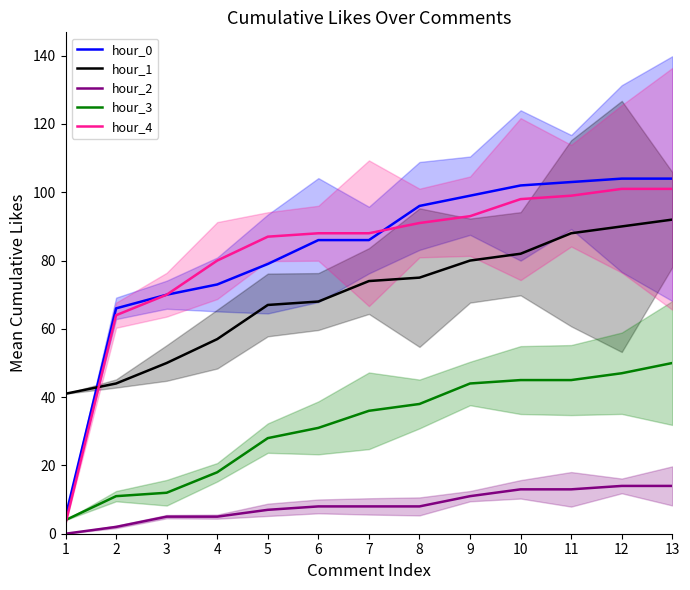

Which series has the largest range (max minus min)?

hour_0